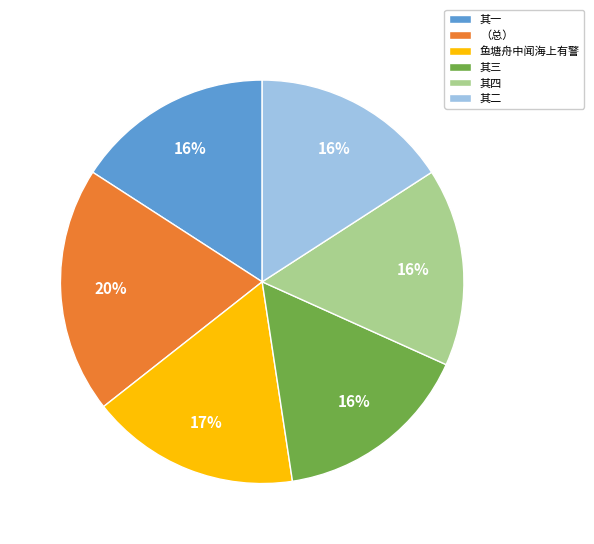

Which category has the biggest portion of the pie?

（总）